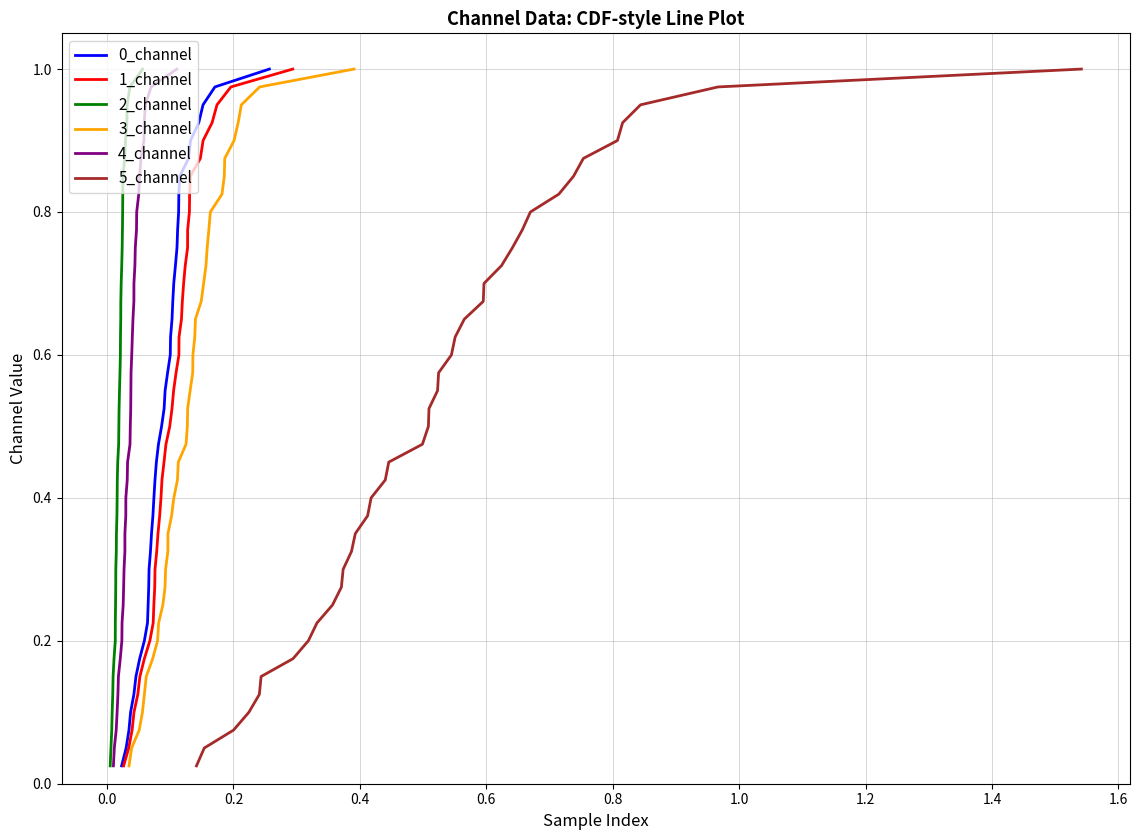

Does the chart display data point markers on the line(s)?

No